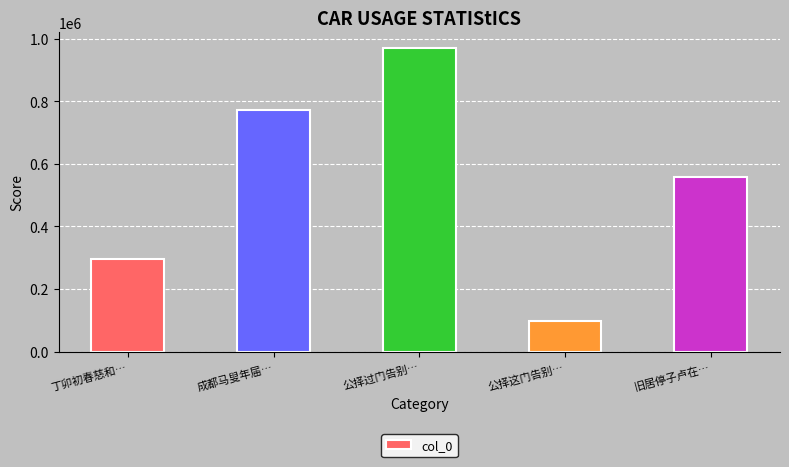

Which label corresponds to the smallest value in the chart?

公择这门告别…